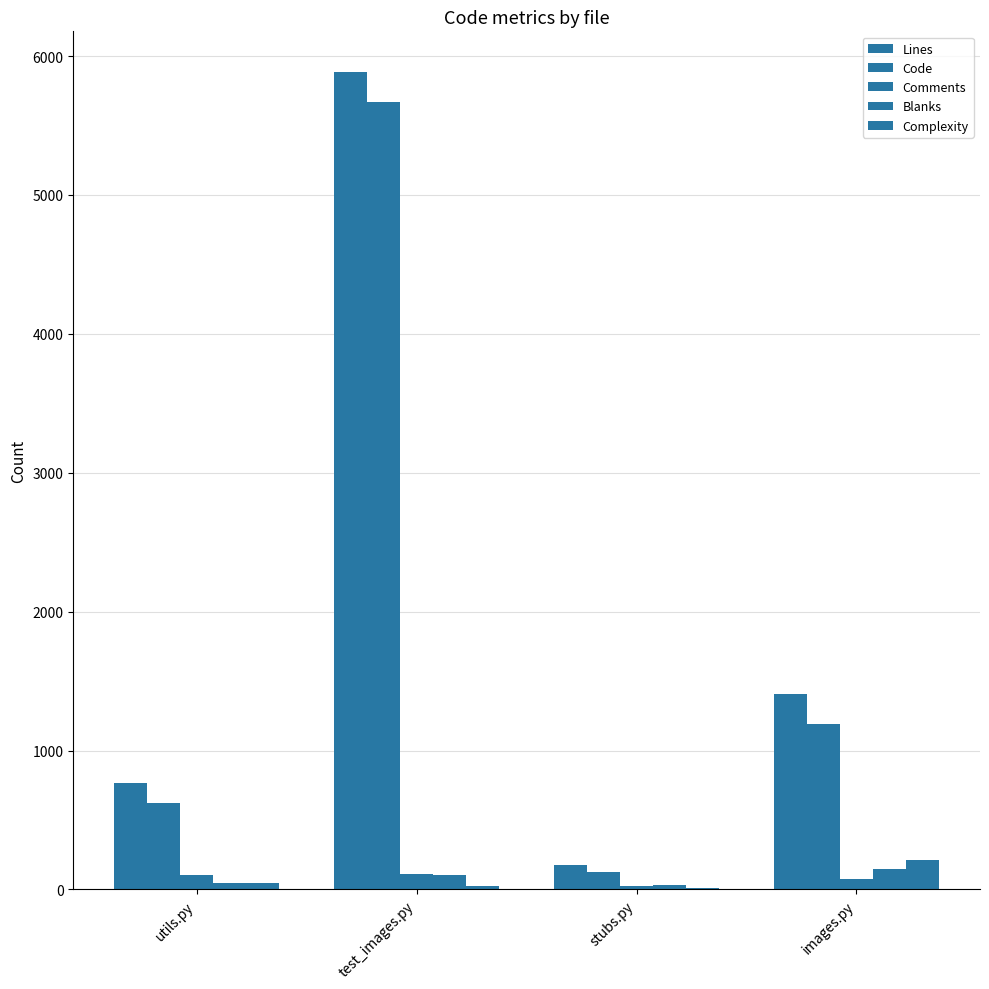

Are the bars grouped side by side (vs. stacked)?

Yes